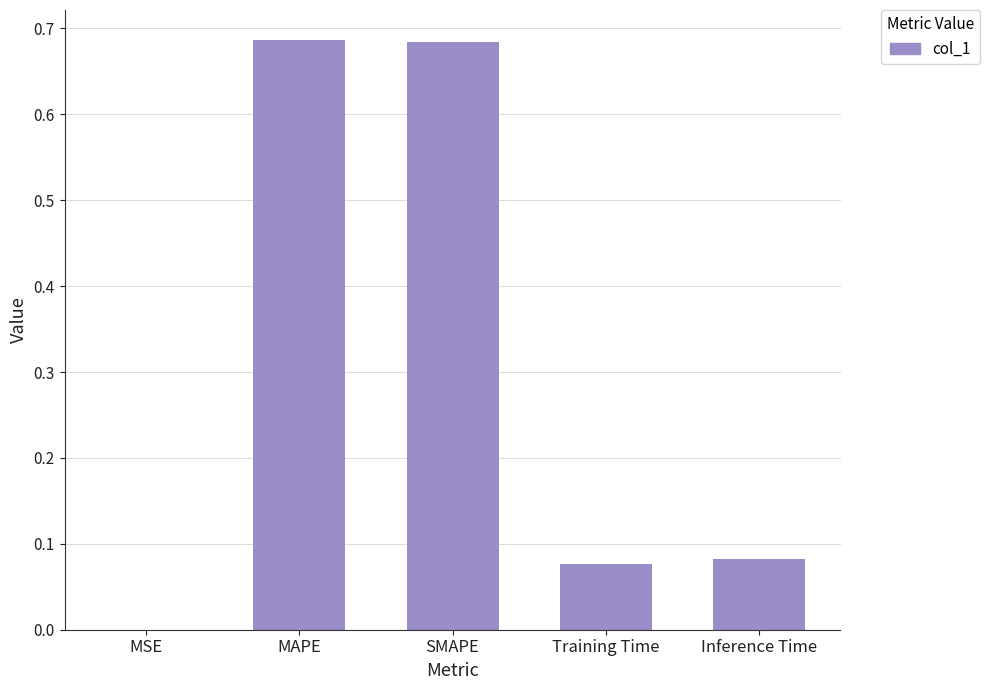

The value at MAPE is 0.4. True or false?

False